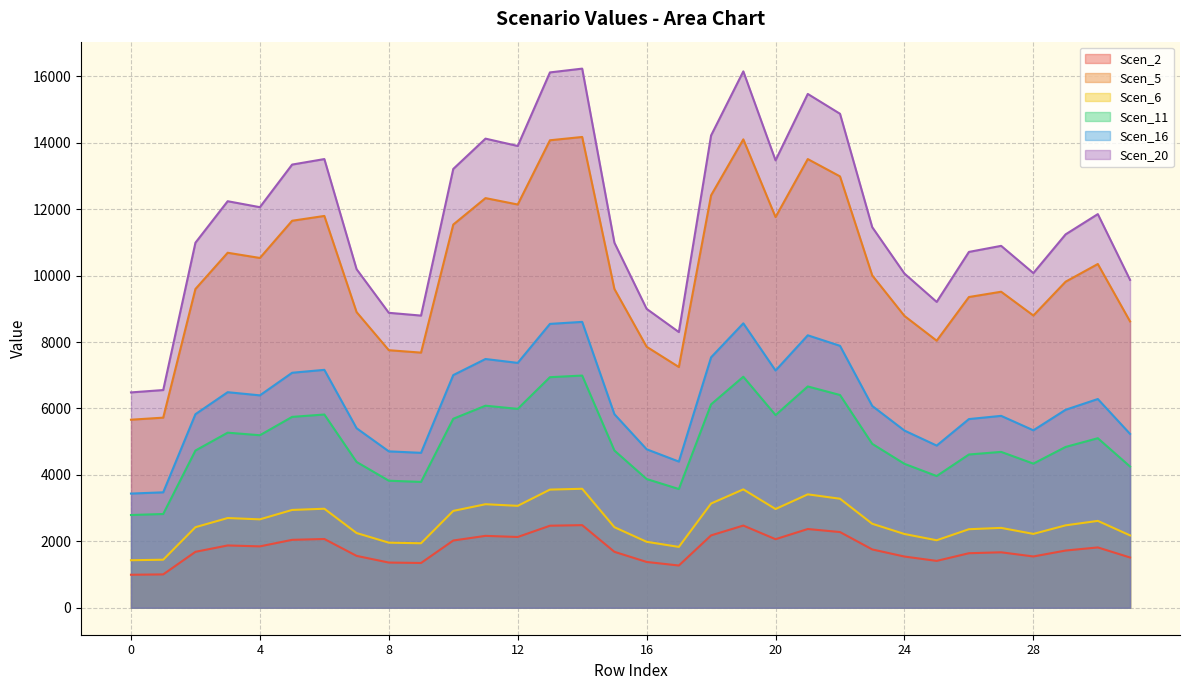

True or false: Scen_20 and Scen_16 intersect in this chart.

False